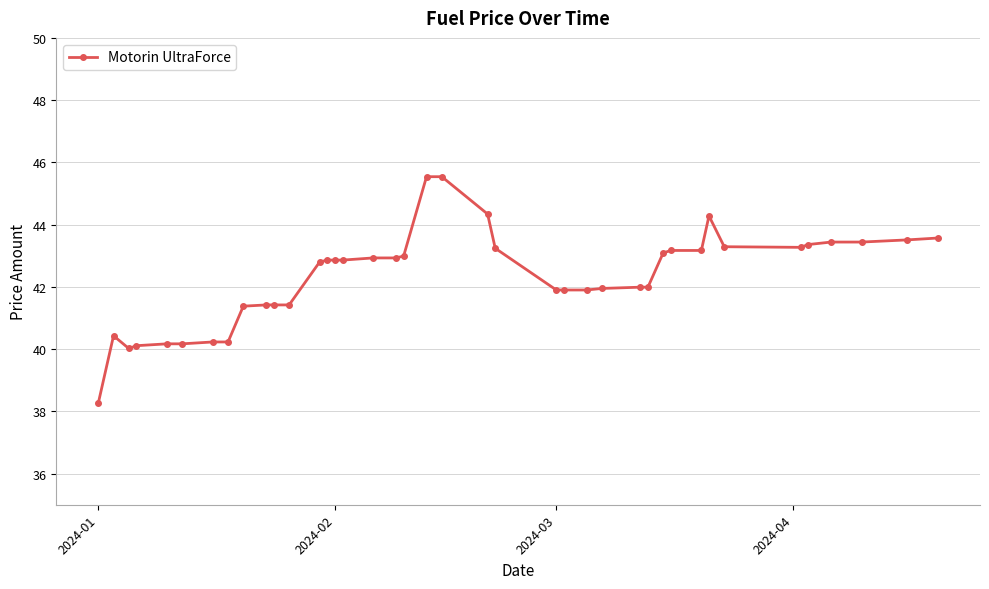

What is the sum of all values?

1693.4